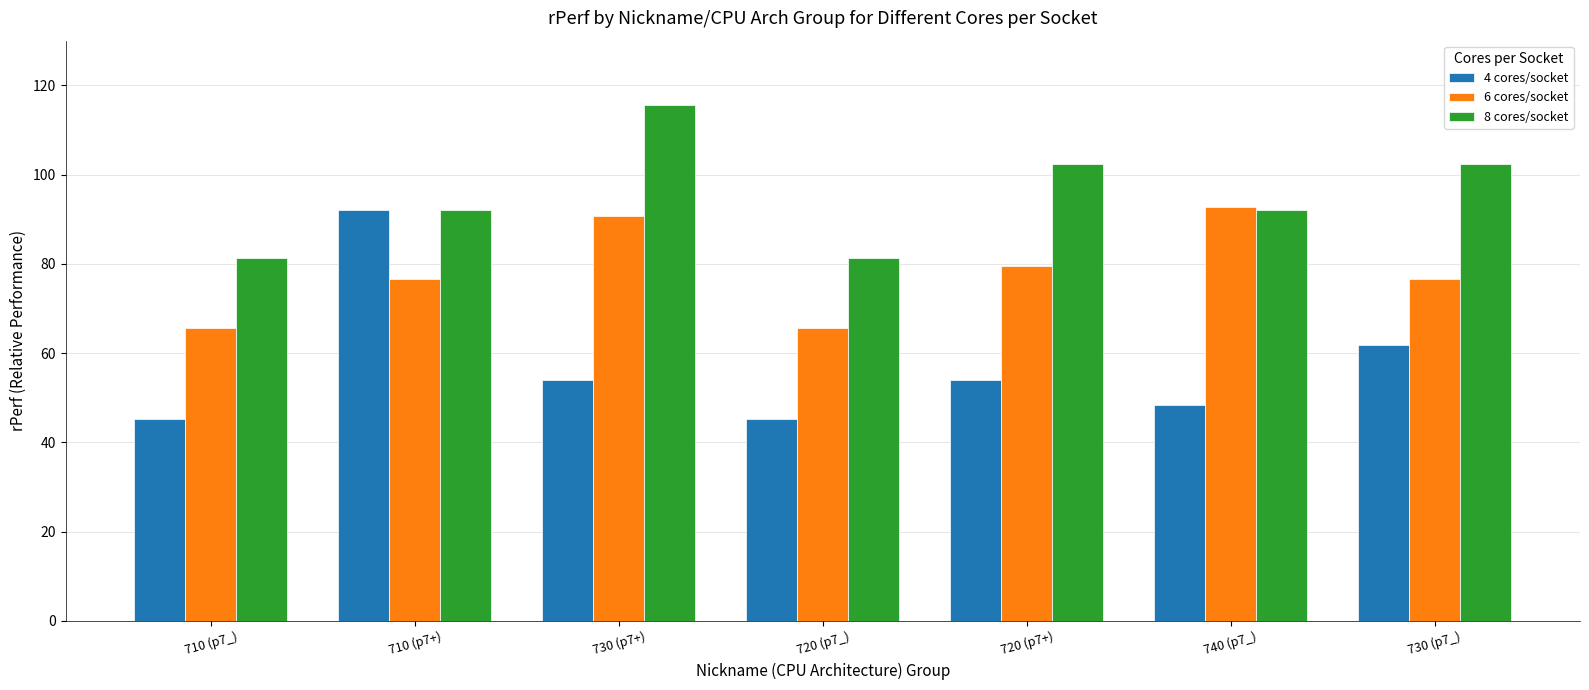

What is the sum of all 6 cores/socket values?

547.3